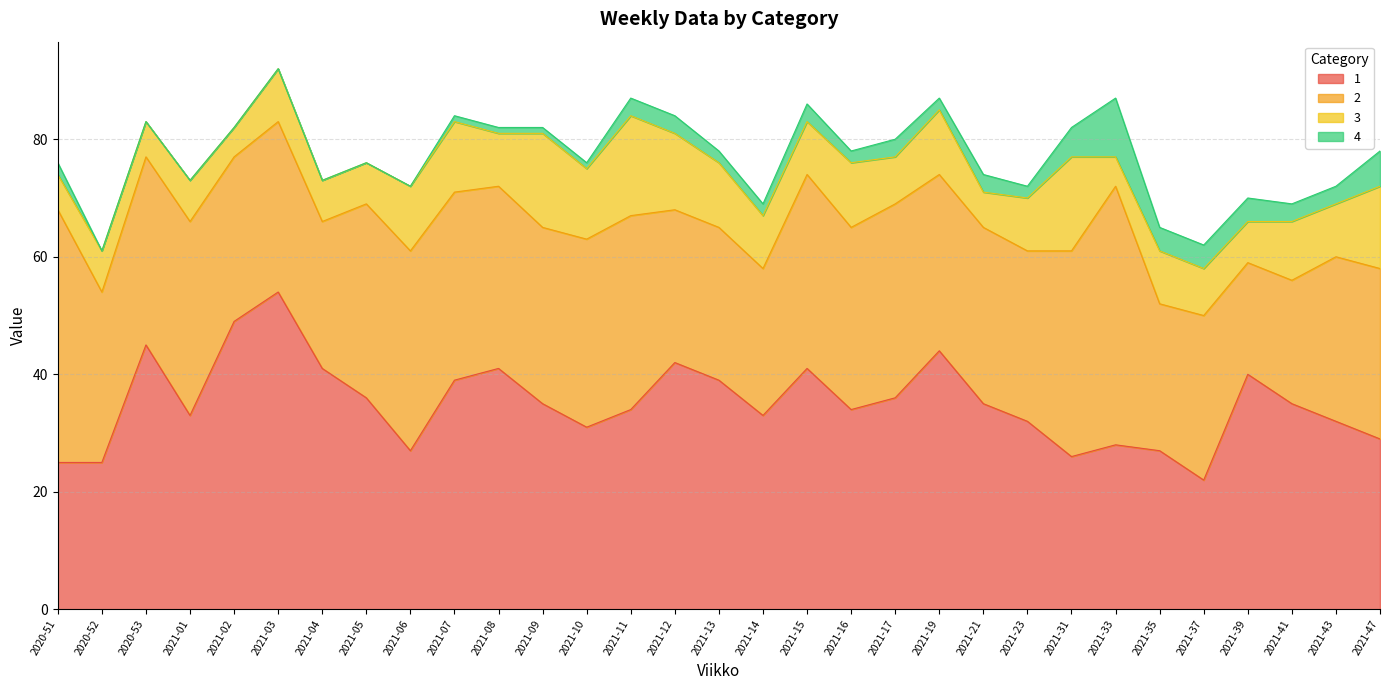

How many data points in 1 are above 35?

13